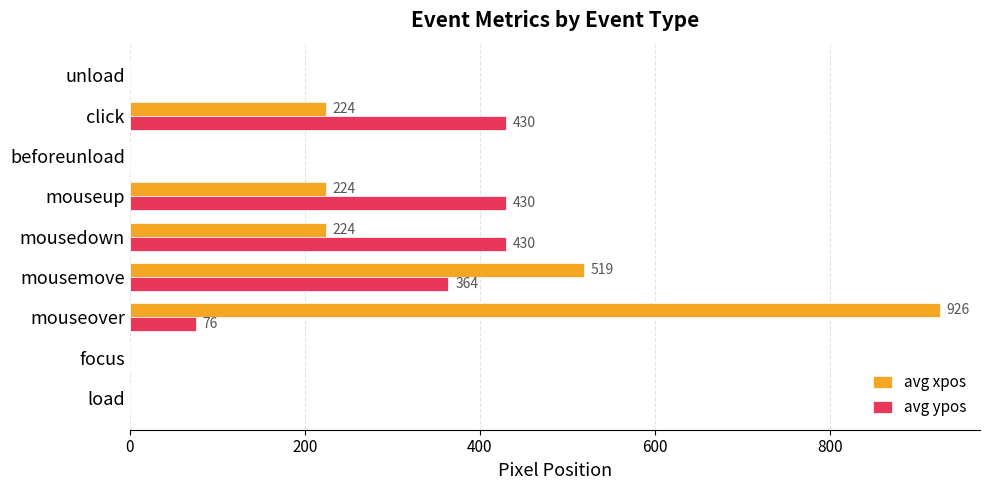

What is the average value of the avg ypos series?

192.2